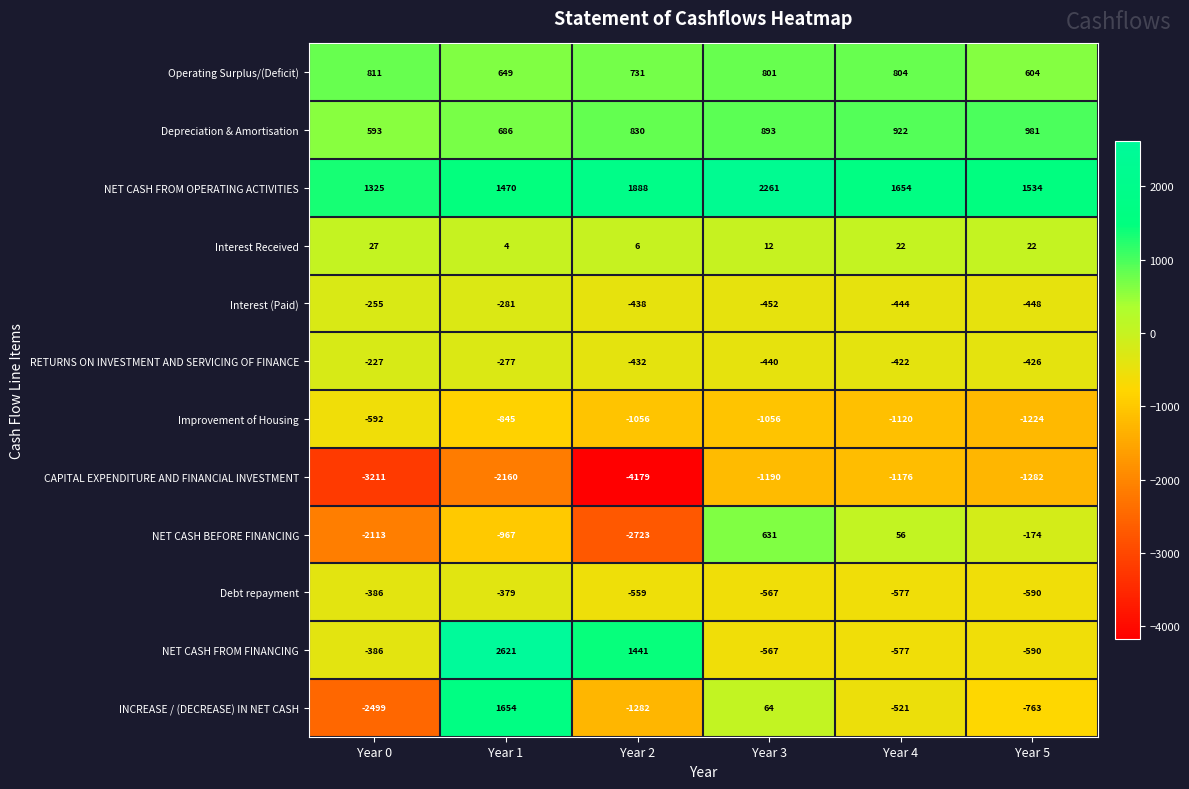

At how many categories does at least one series exceed 47?

6